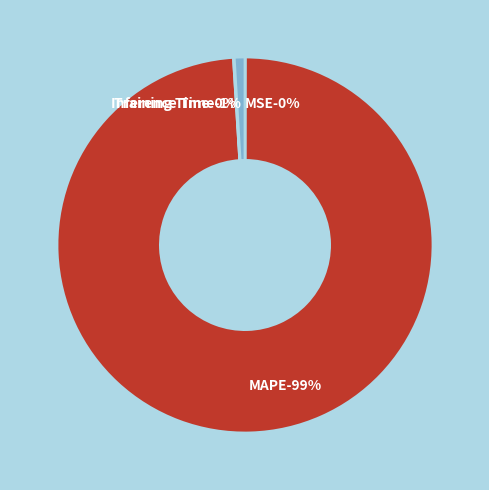

Does Inference Time account for over 50% of the chart?

No